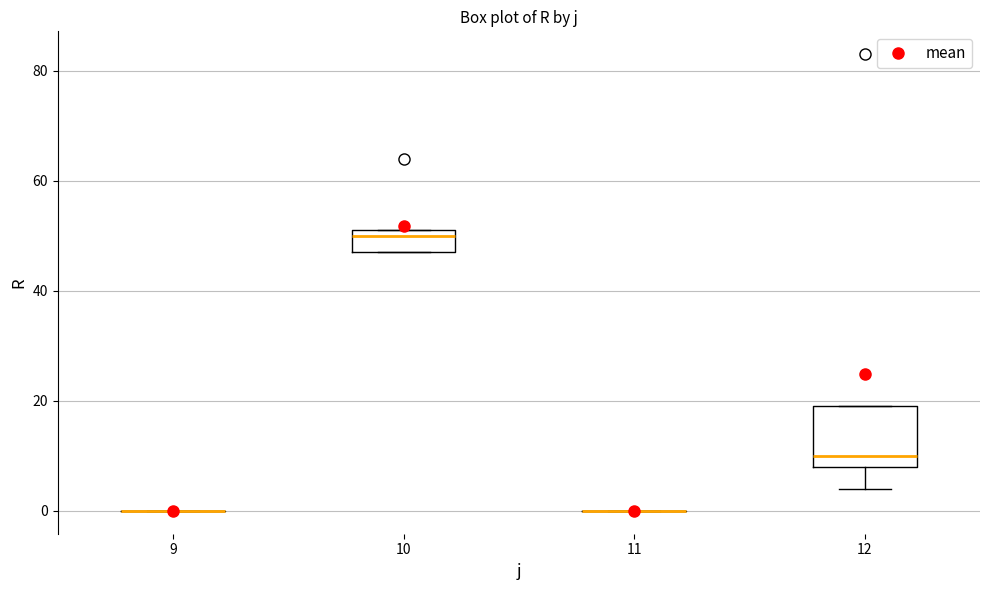

Comparing the boxes themselves (not the whiskers), which one is the tallest?

12